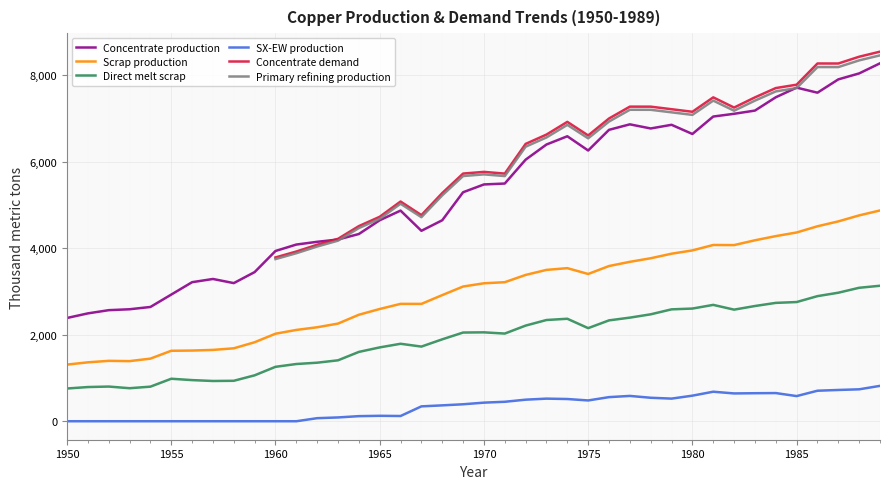

Which category has the highest value across all series?

1989